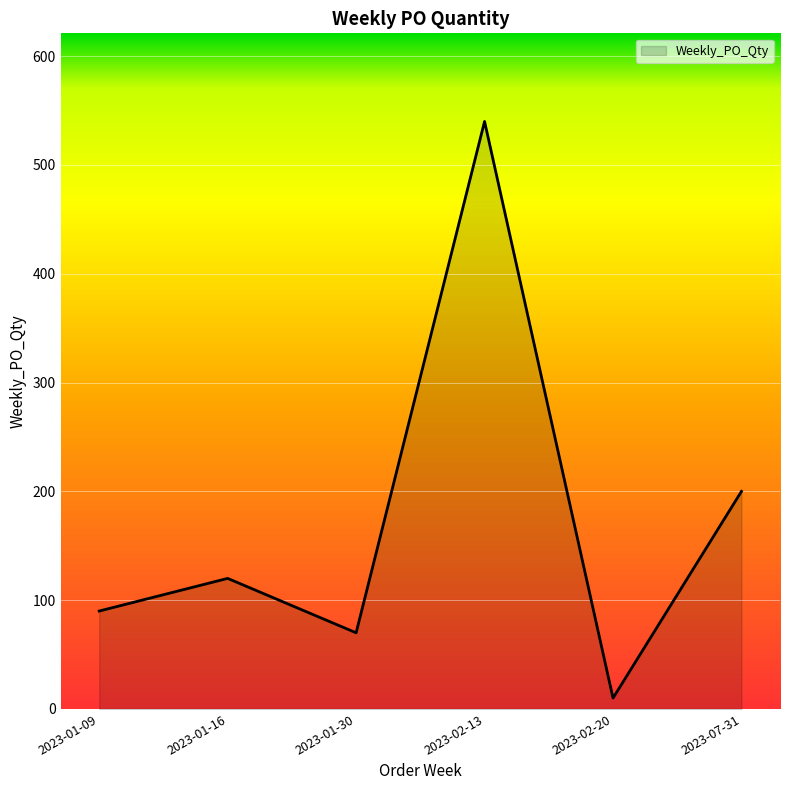

Which category has the lowest value across all series?

2023-02-20